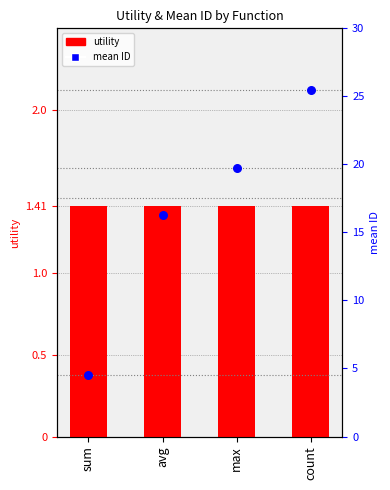

What are all the series names shown in the legend?

utility, mean ID